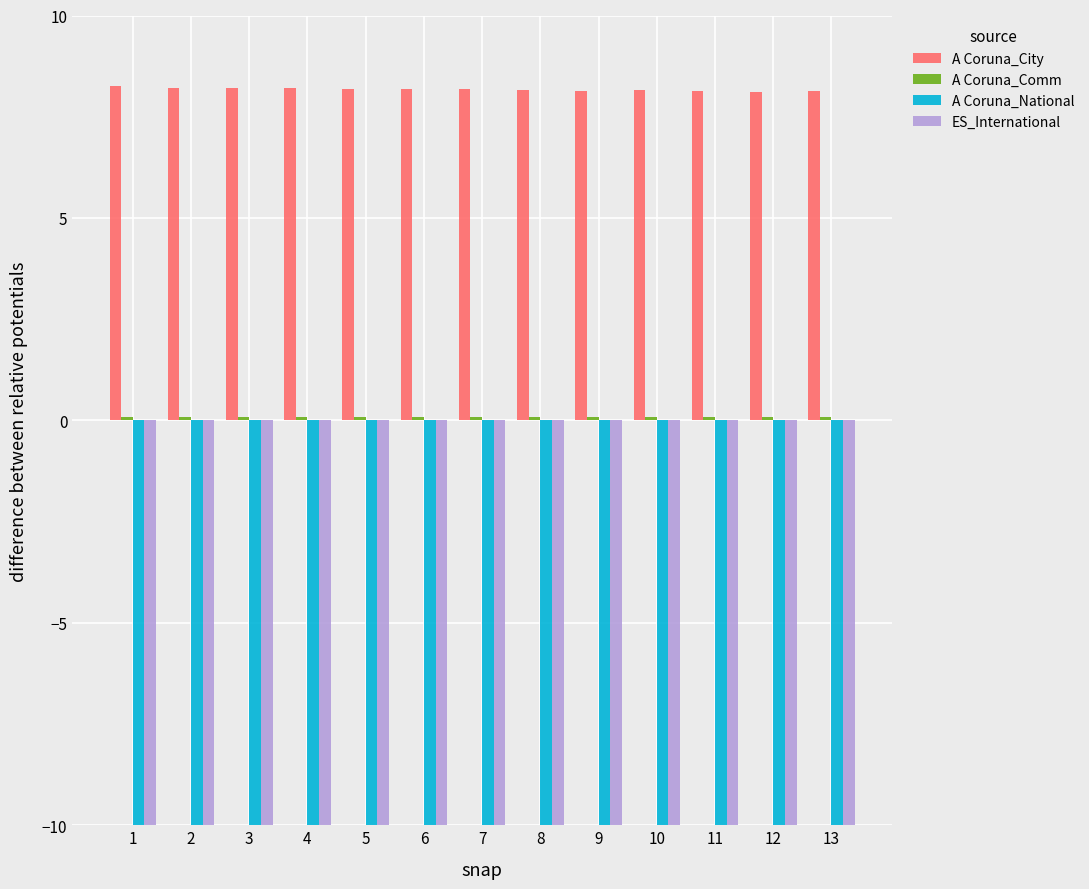

Rank the series by their maximum value, from highest to lowest.

A Coruna_City, A Coruna_Comm, ES_International, A Coruna_National